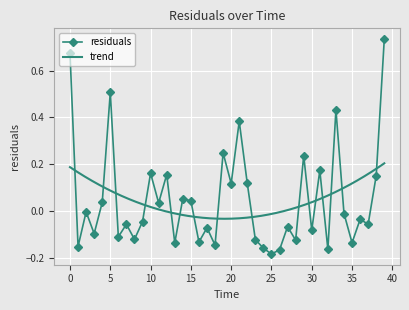

Read the value at 3.0.

-0.1